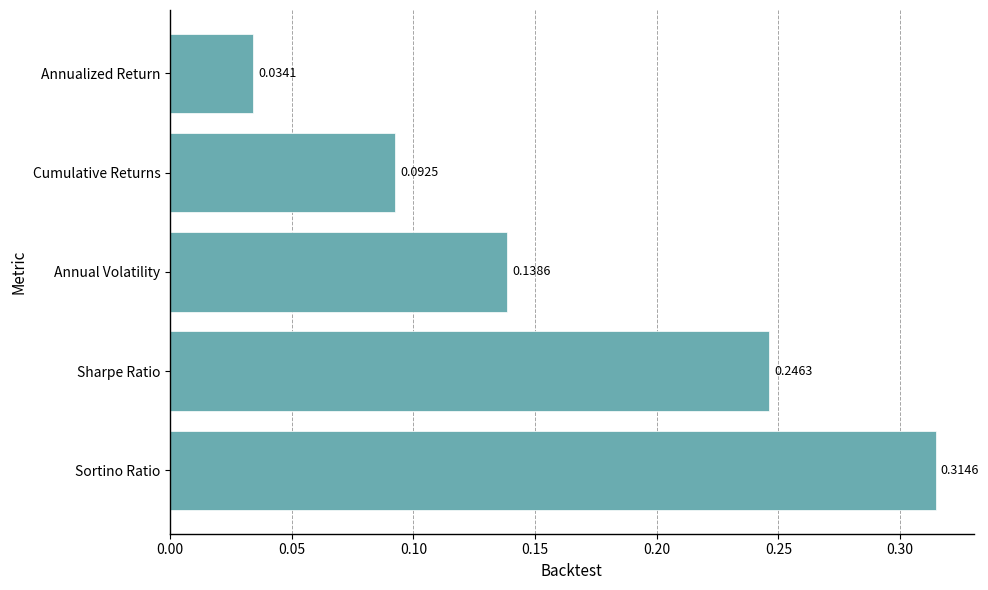

What is the sum of the values at Sortino Ratio and Sharpe Ratio?

0.6